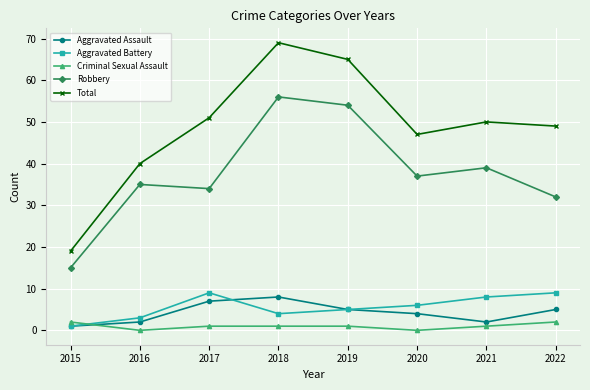

Count the Aggravated Assault values in the range 2 to 7.

6